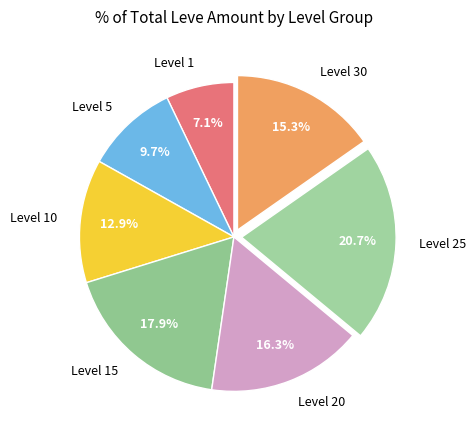

Does any single category account for the majority?

No